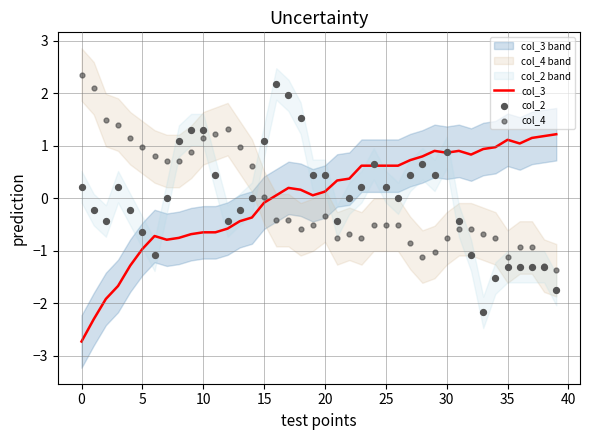

What is the maximum value for col_3?

1.2